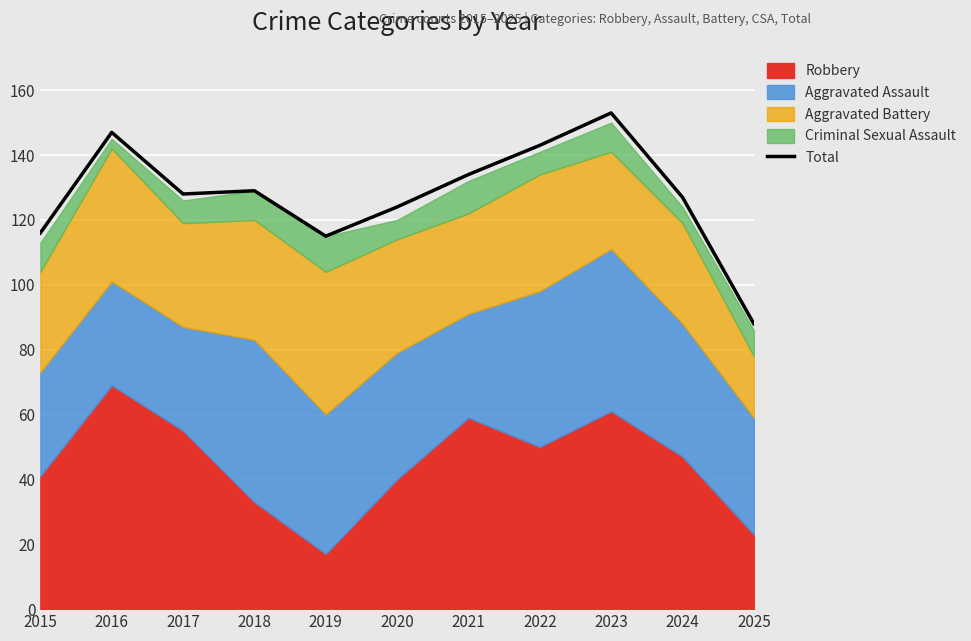

What is the smallest value displayed?

88